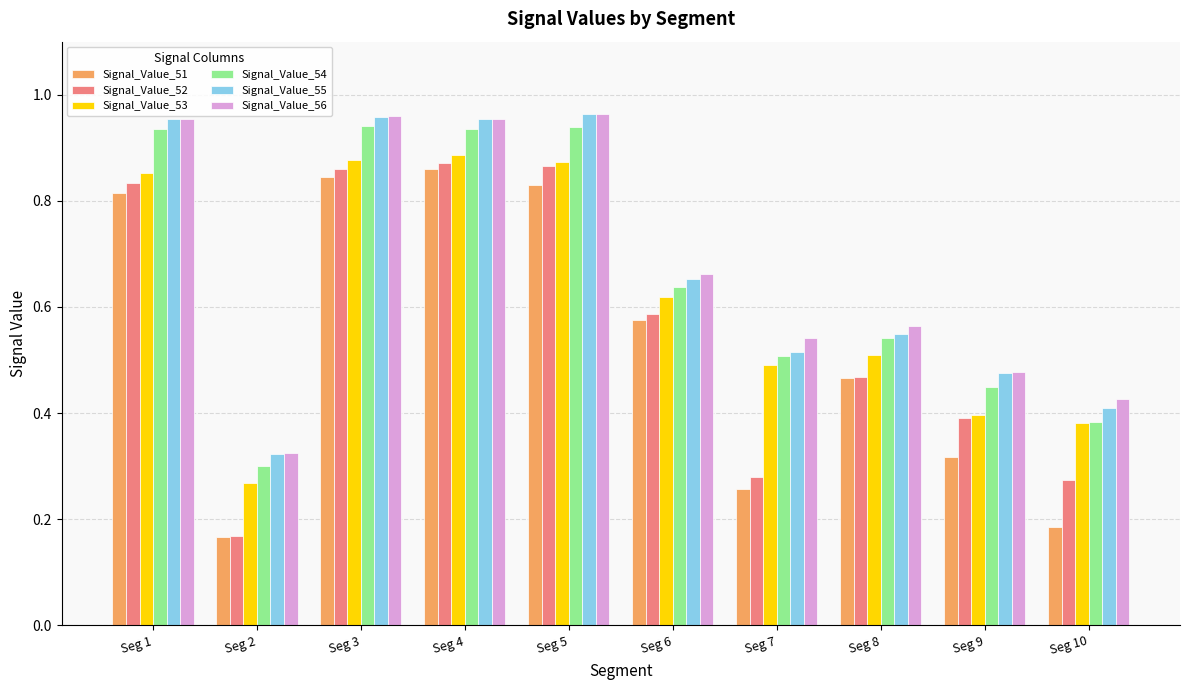

Count the Signal_Value_51 values in the range 0 to 1.

10